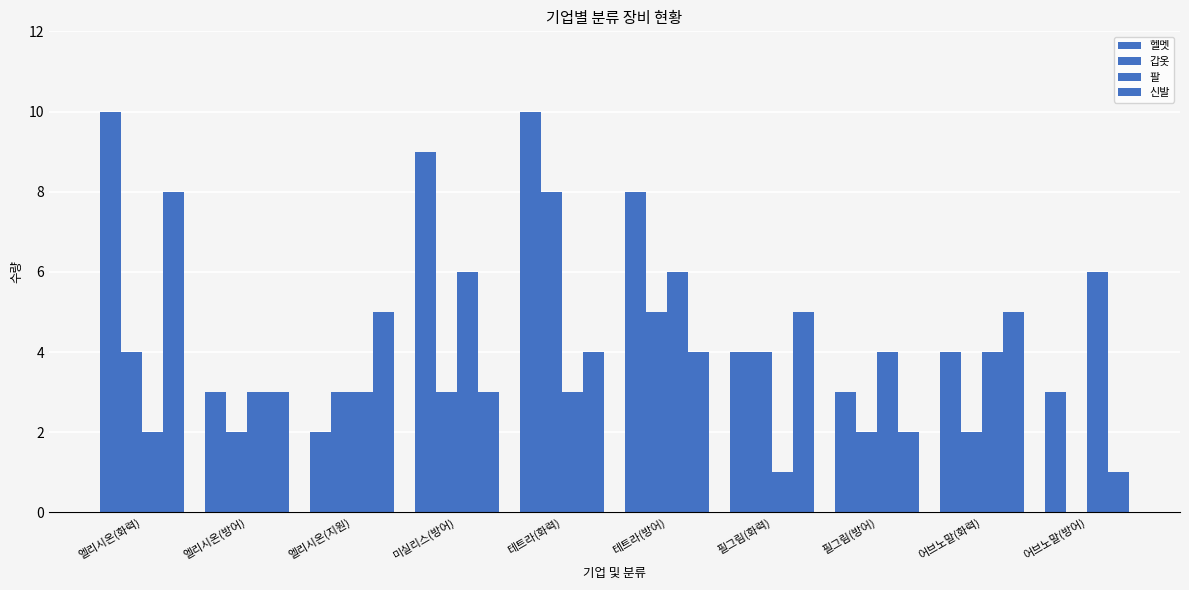

Between 필그림(화력) and 필그림(방어), which series saw the biggest shift?

팔